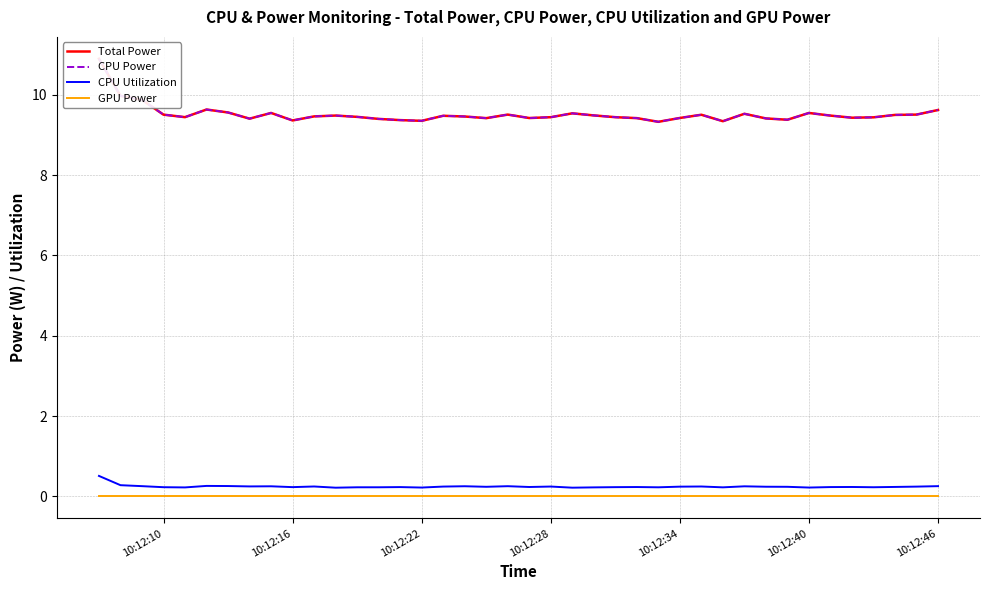

Is it true that GPU Power equals 0.0 at 10:12:46?

True